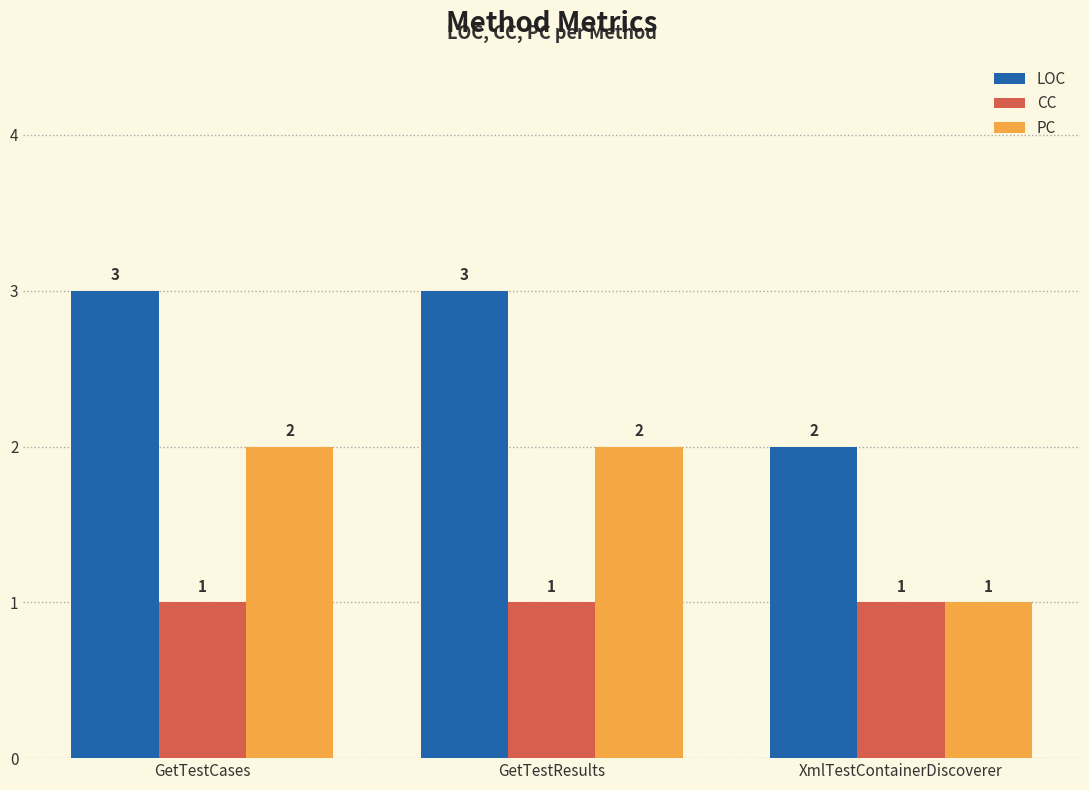

Does the chart contain any negative values?

No